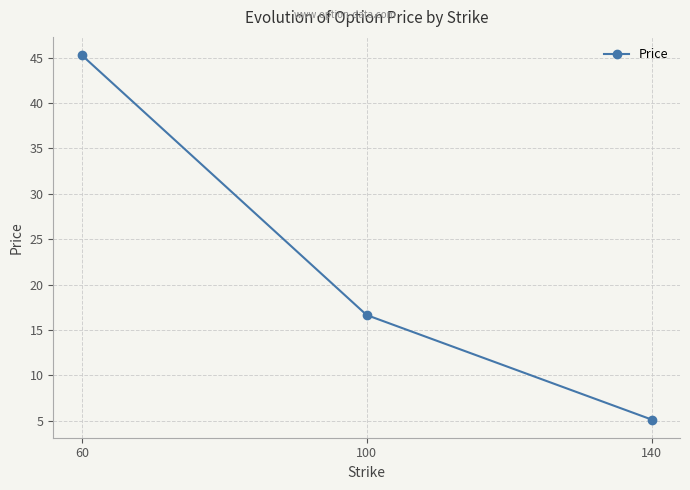

What is the ratio of the value at 60 to the value at 100?

2.7